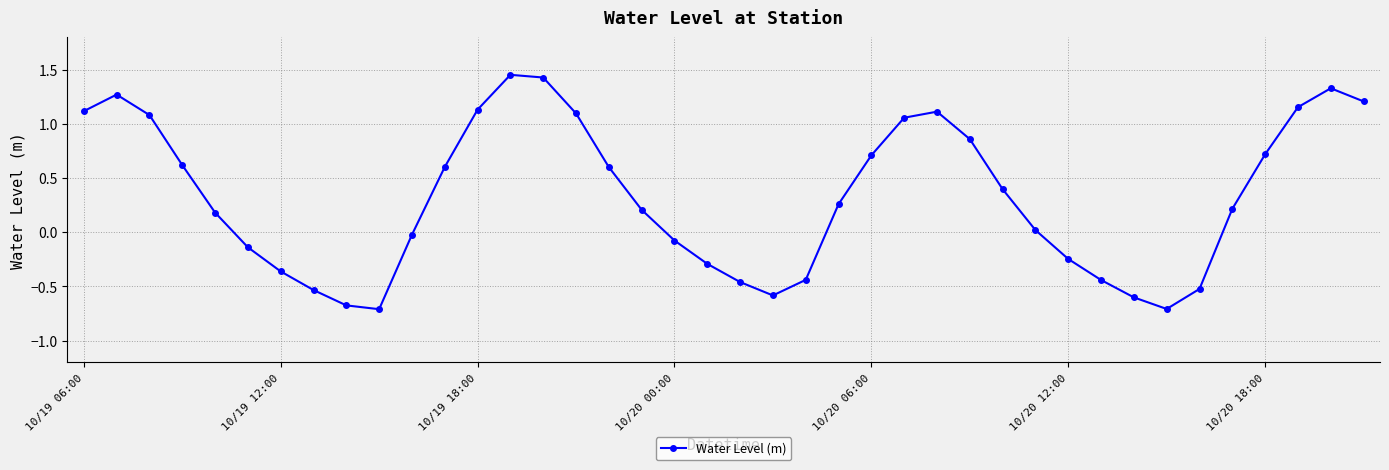

What is the minimum value shown in the chart?

-0.7